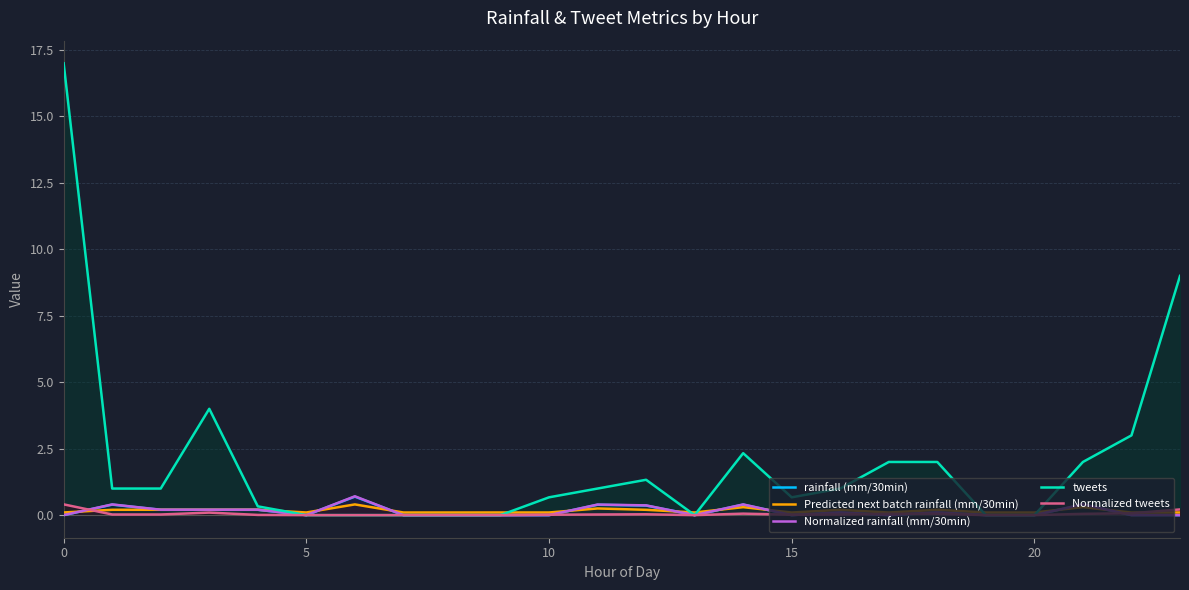

Reading left to right, extract all data points from this chart.

rainfall (mm/30min): 0.0	0.4	0.2	0.2	0.2	0.0	0.7	0.0	0.0	0.0	0.0	0.4	0.4	0.0	0.4	0.0	0.1	0.0	0.1	0.0	0.0	0.4	0.0	0.0
Predicted next batch rainfall (mm/30min): 0.1	0.2	0.2	0.2	0.2	0.1	0.4	0.1	0.1	0.1	0.1	0.3	0.2	0.1	0.3	0.1	0.2	0.1	0.2	0.1	0.1	0.3	0.1	0.1
Normalized rainfall (mm/30min): 0.0	0.4	0.2	0.2	0.2	0.0	0.7	0.0	0.0	0.0	0.0	0.4	0.4	0.0	0.4	0.0	0.1	0.0	0.1	0.0	0.0	0.4	0.0	0.0
tweets: 17.0	1.0	1.0	4.0	0.3	0.0	0.0	0.0	0.0	0.0	0.7	1.0	1.3	0.0	2.3	0.7	1.0	2.0	2.0	0.0	0.0	2.0	3.0	9.0
Normalized tweets: 0.4	0.0	0.0	0.1	0.0	0.0	0.0	0.0	0.0	0.0	0.0	0.0	0.0	0.0	0.1	0.0	0.0	0.0	0.0	0.0	0.0	0.0	0.1	0.2